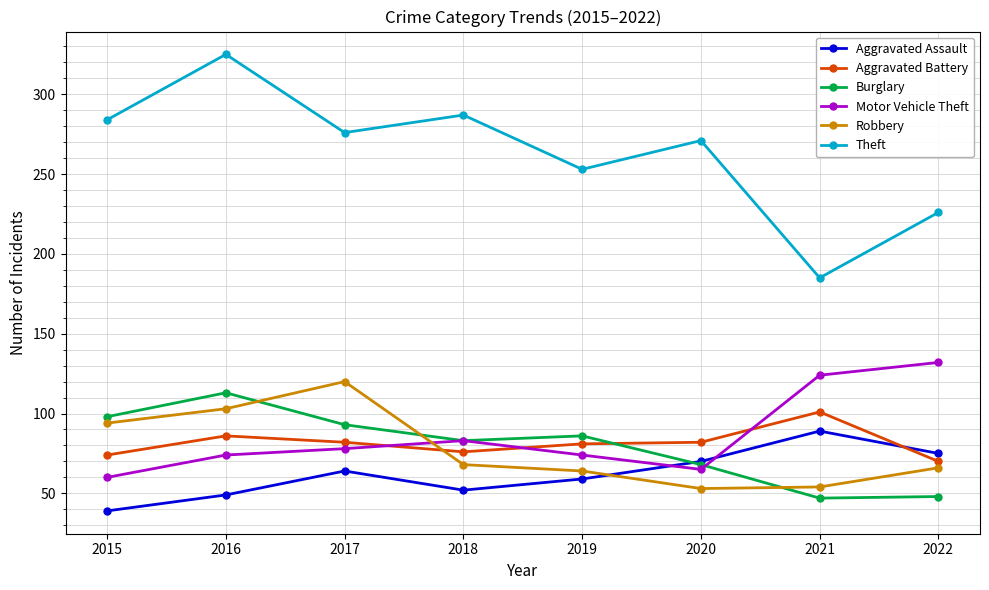

What is the spread (max minus min) of values at 2016?

276